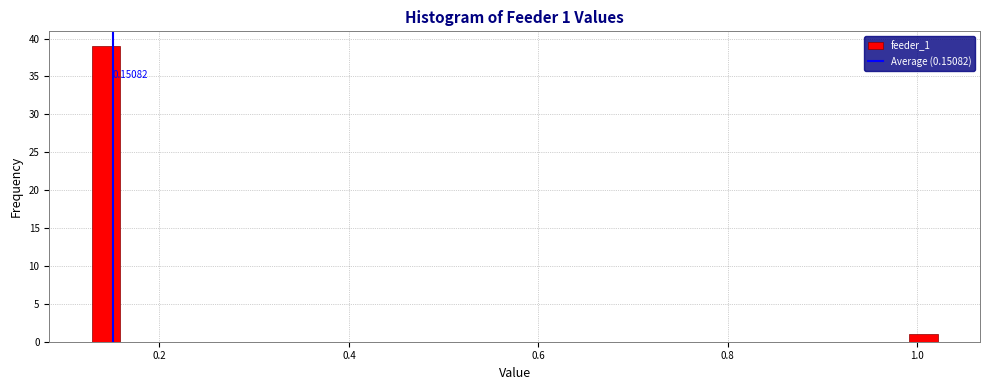

Around what value on the x-axis is the tallest bar? Give the approximate position of its centre, as read against the axis.

0.14